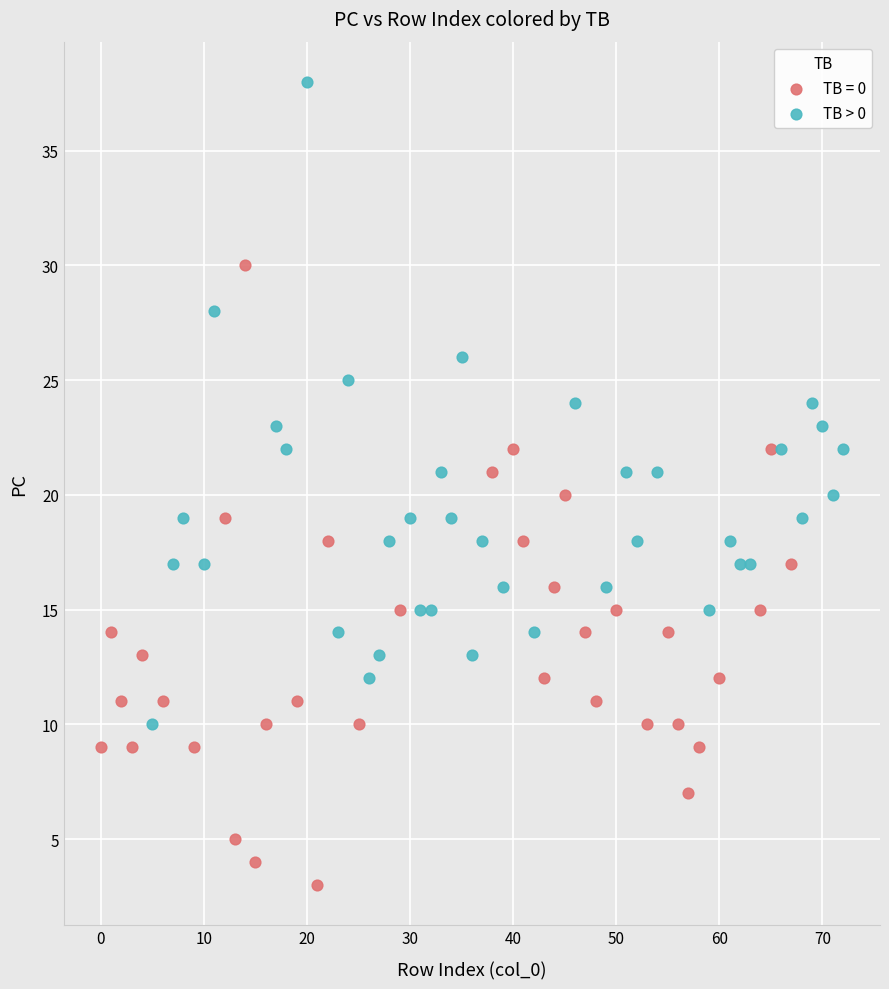

Which series contains the highest Y value?

TB > 0